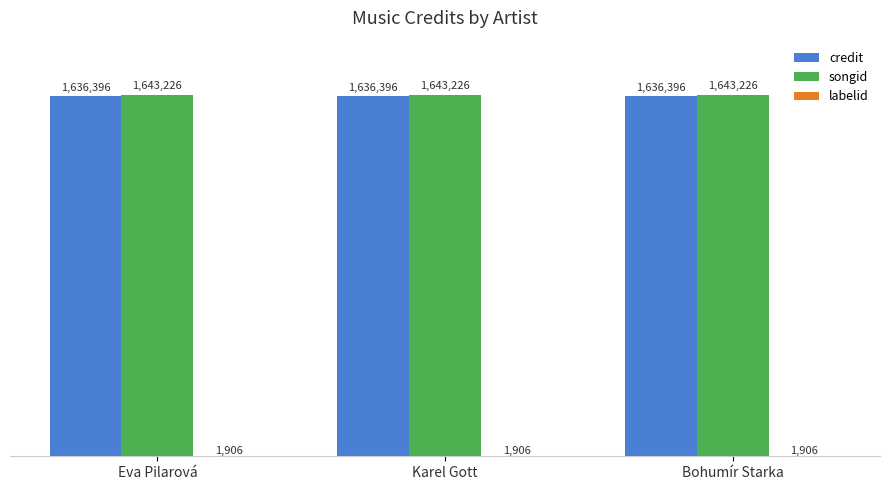

Are the bars grouped side by side (vs. stacked)?

Yes